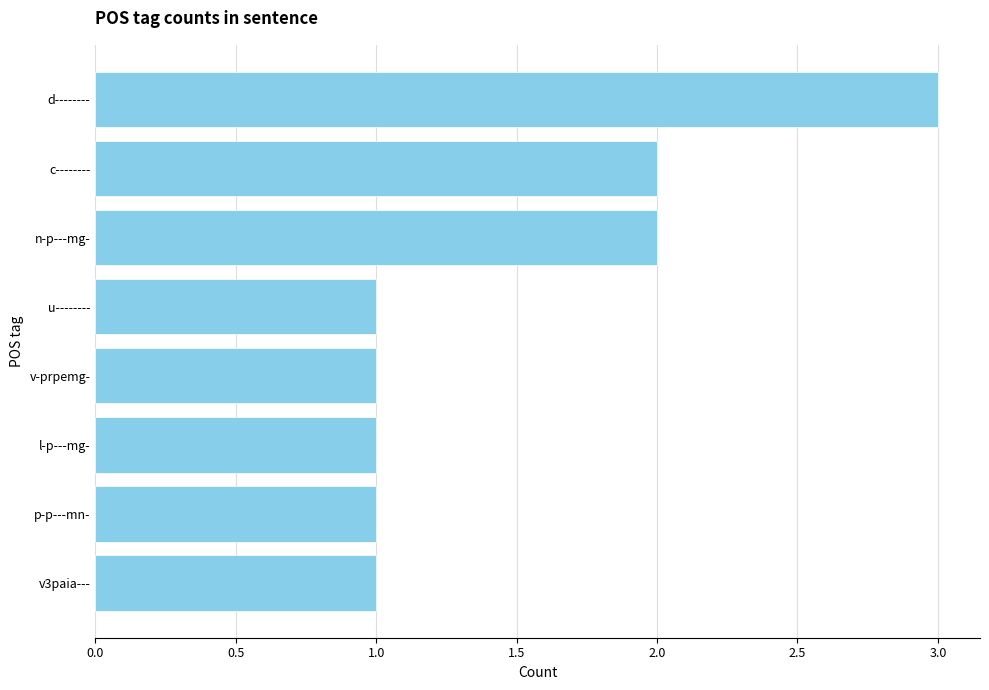

What is the average value?

2